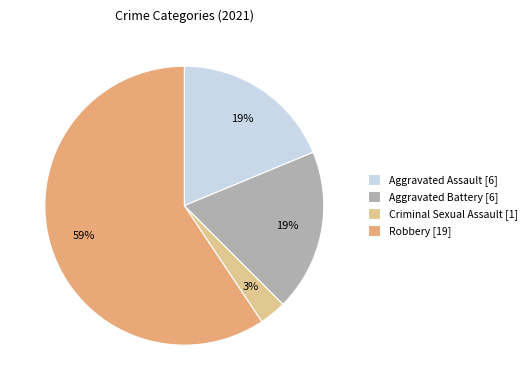

What percentage is the Aggravated Battery slice, to the nearest percent?

19%